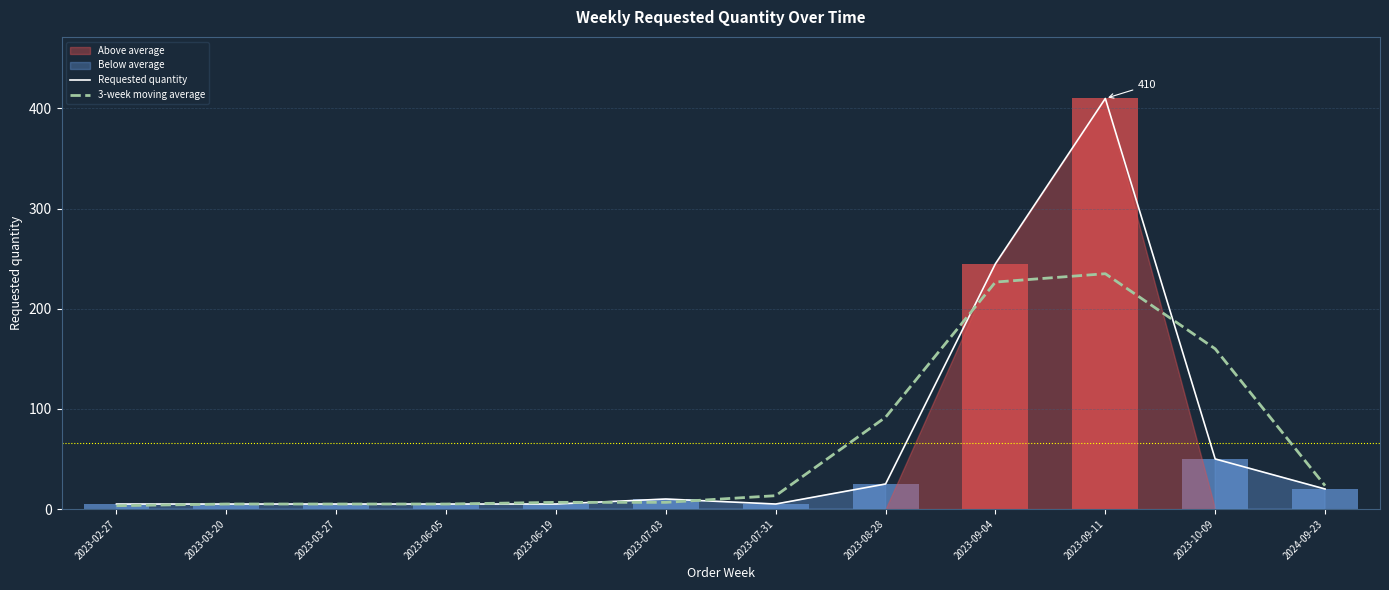

Which category has the lowest value in the Requested quantity series?

2023-02-27